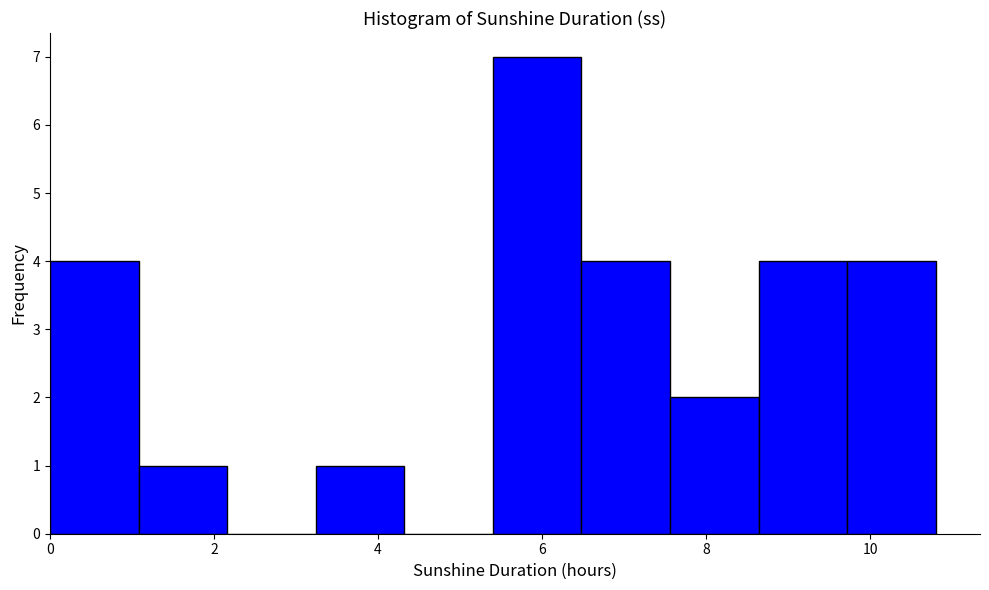

Which range on the x-axis has the tallest bar?

5.40 to 6.48